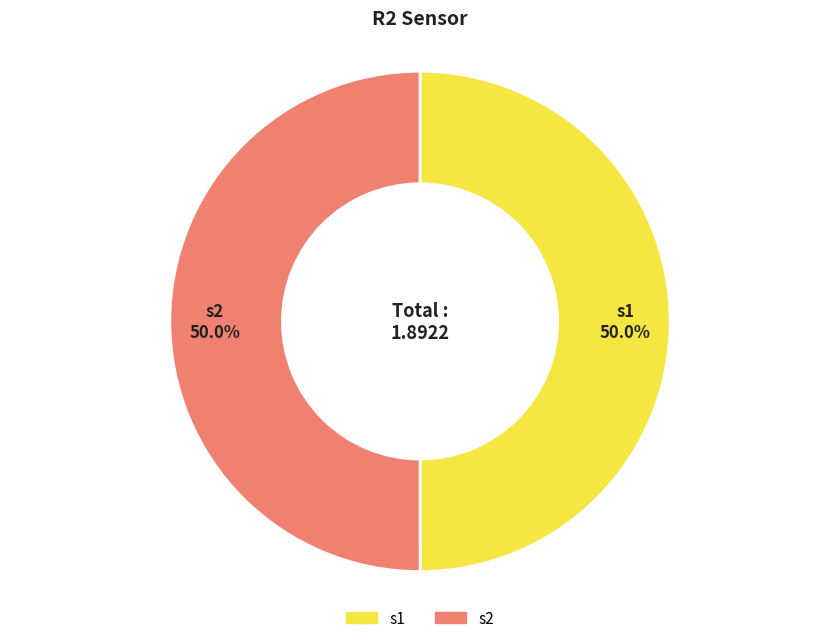

Combined, do s1 and s2 account for over 50%?

Yes